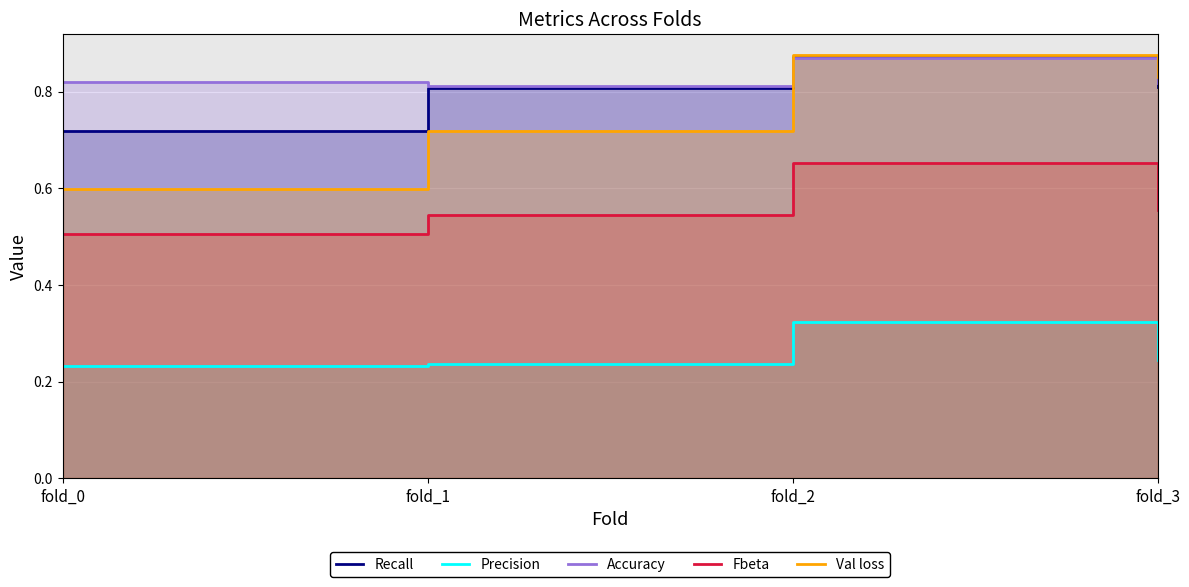

How many lines are shown in the chart?

5